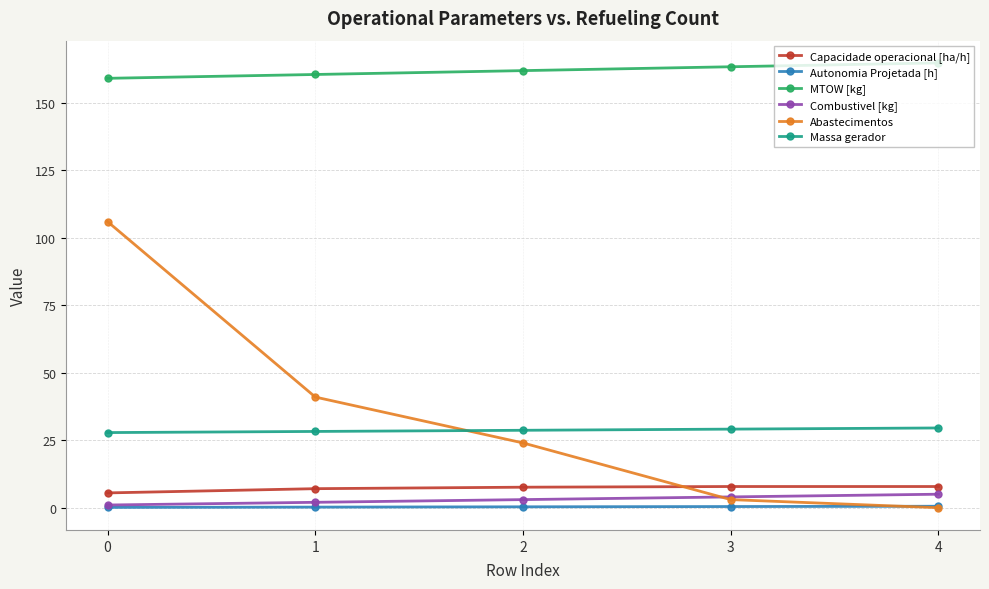

How many lines are shown in the chart?

6